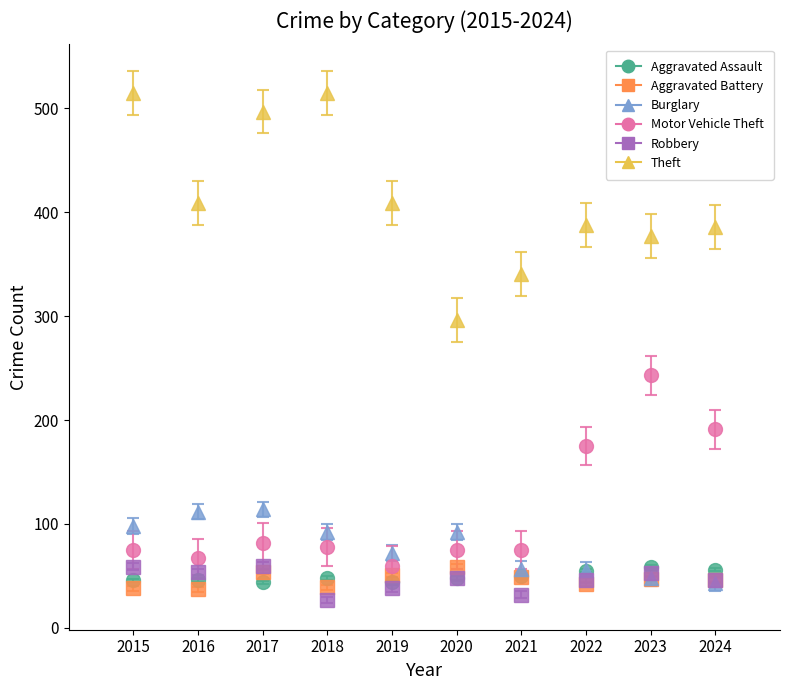

What are all the series names shown in the legend?

Aggravated Assault, Aggravated Battery, Burglary, Motor Vehicle Theft, Robbery, Theft